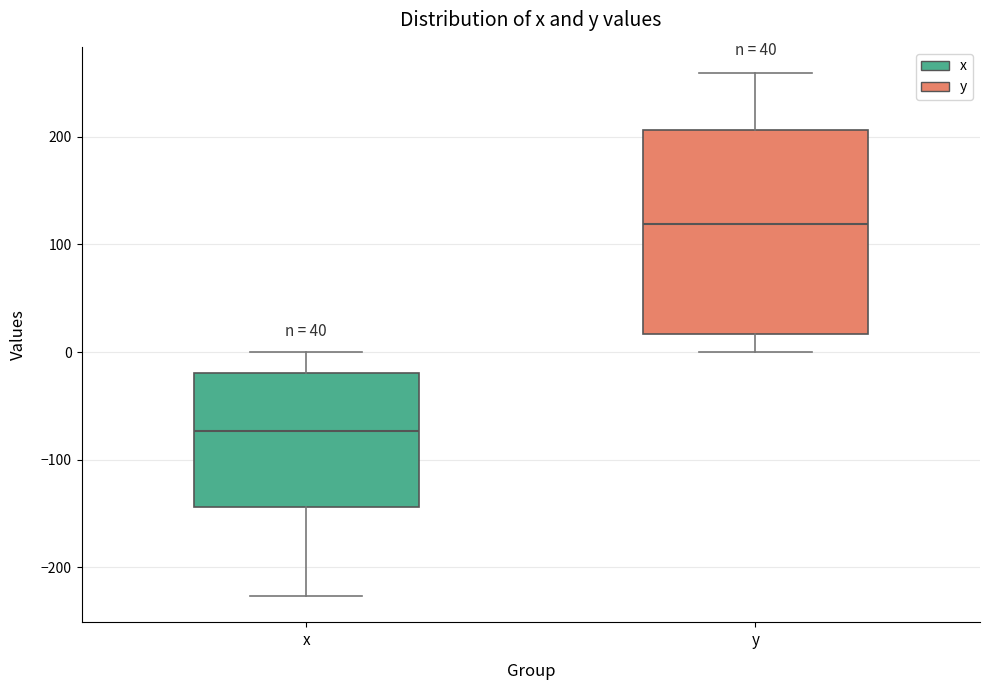

Reading left to right, transcribe this box plot: for each box, give where its median line is, the range the box spans, and where its two whiskers end, as read against the y-axis. The values are not printed on the chart, so give them approximately, as read against the axis.

x: median -70, box -140 to -20, whiskers -230 to 0
y: median 120, box 20 to 210, whiskers 0 to 260